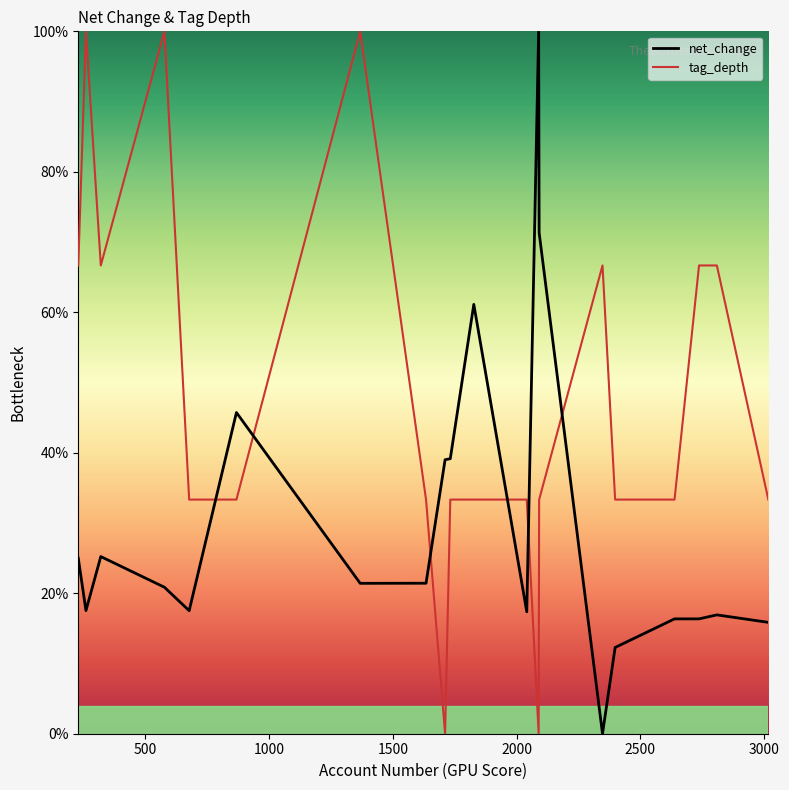

Which series has the largest total across all categories?

tag_depth